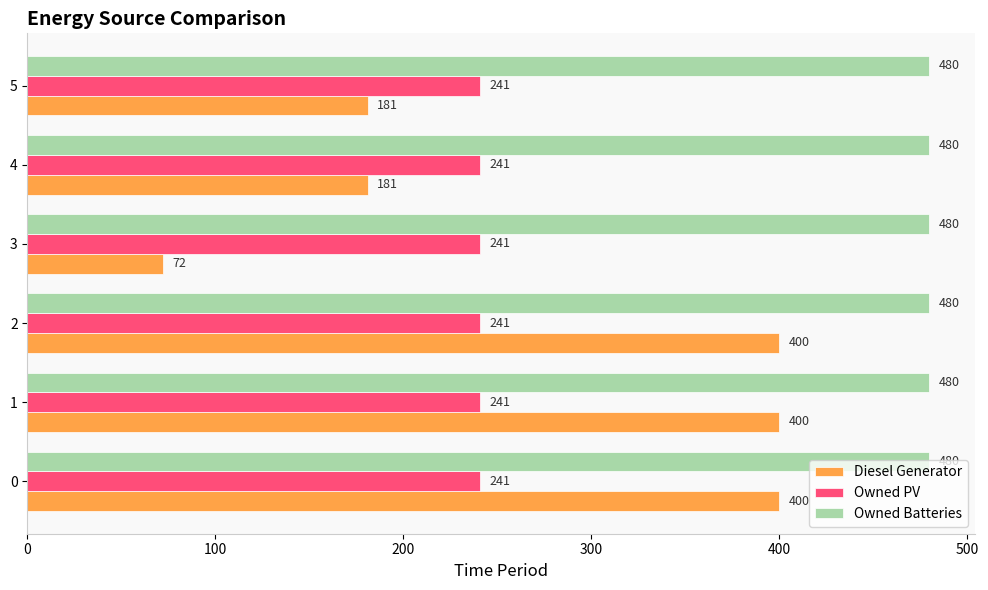

How many distinct data groups are displayed?

3